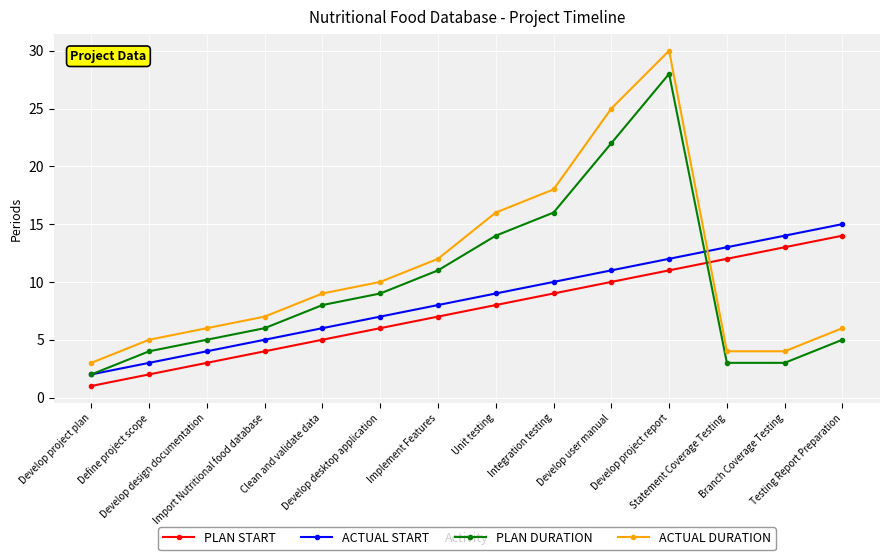

True or false: ACTUAL START and PLAN START cross at least once.

False